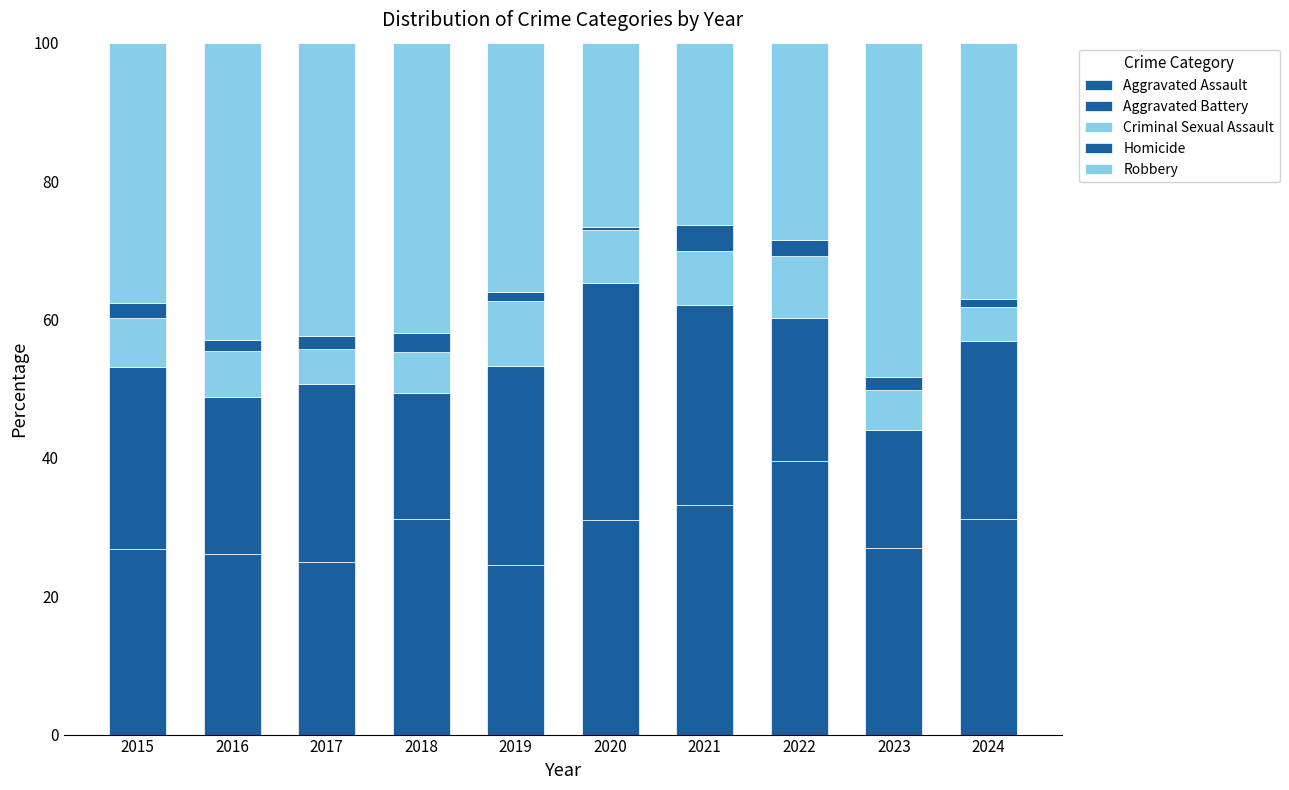

Read the Homicide value at 2023.

1.9